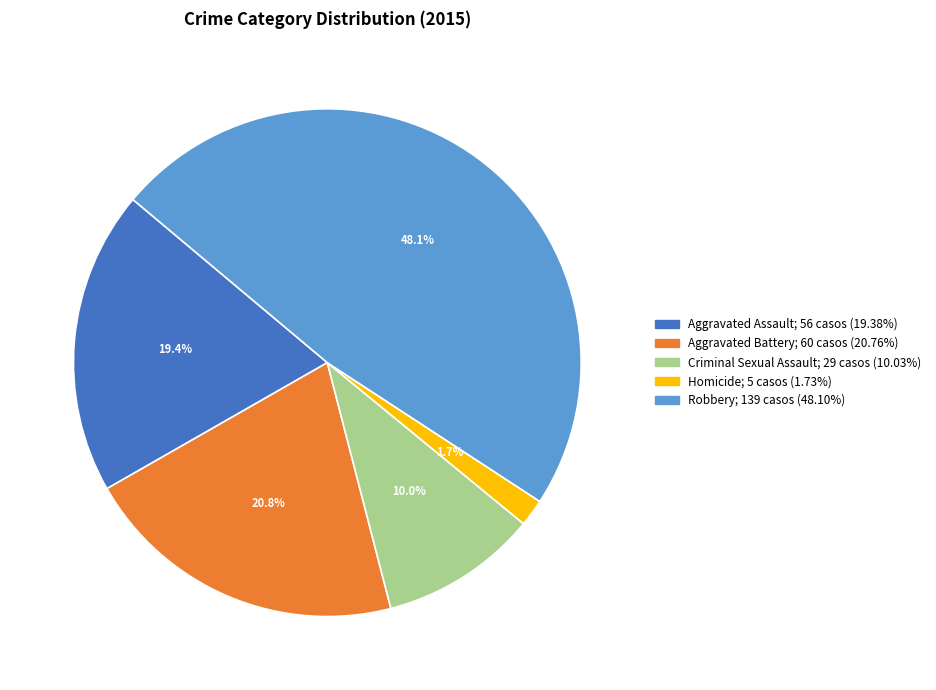

Does Robbery represent more than half of the total?

No